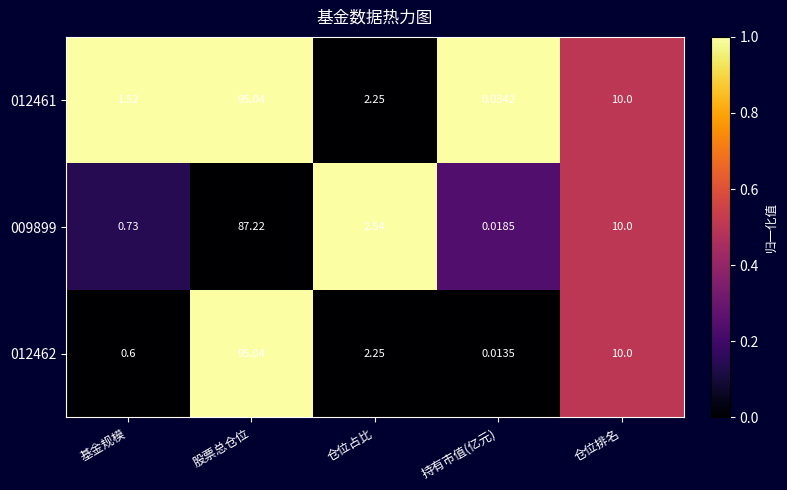

At how many categories does at least one series exceed 0?

5